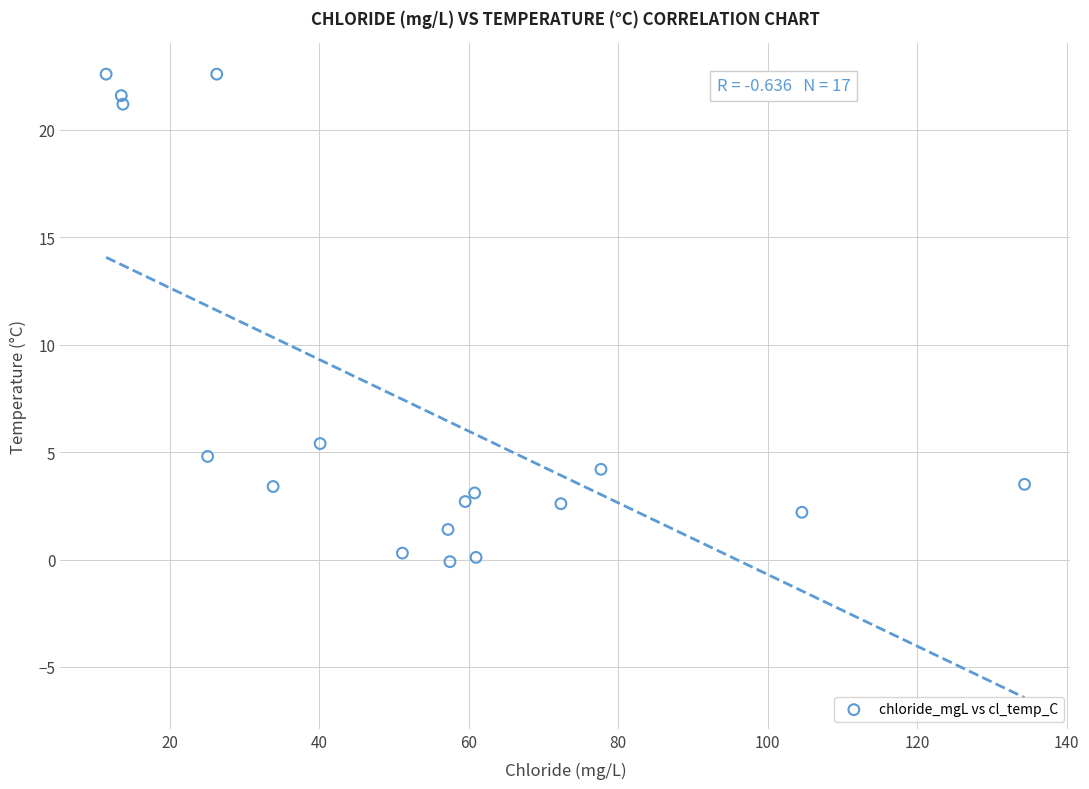

What Y value in the scatter plot is closest to 11?

5.4